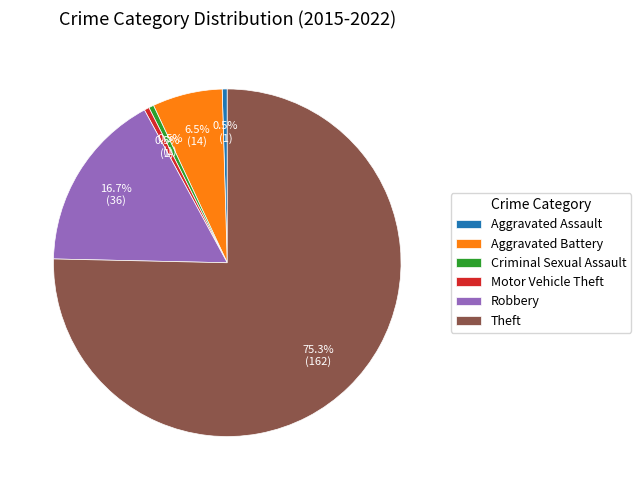

What is the largest slice in the pie chart?

Theft